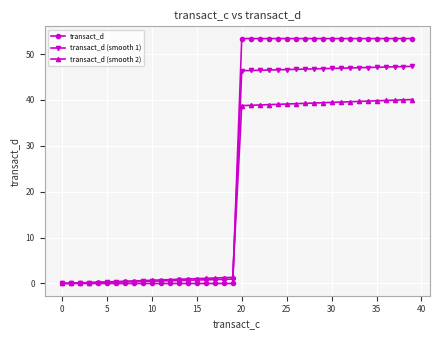

At how many categories does at least one series exceed 50?

20